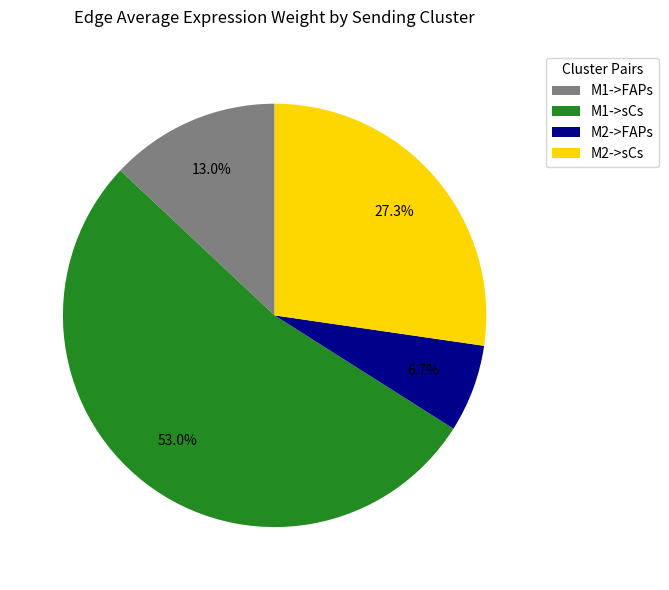

To the nearest percent, what is the difference between the largest and smallest slice percentages?

46%